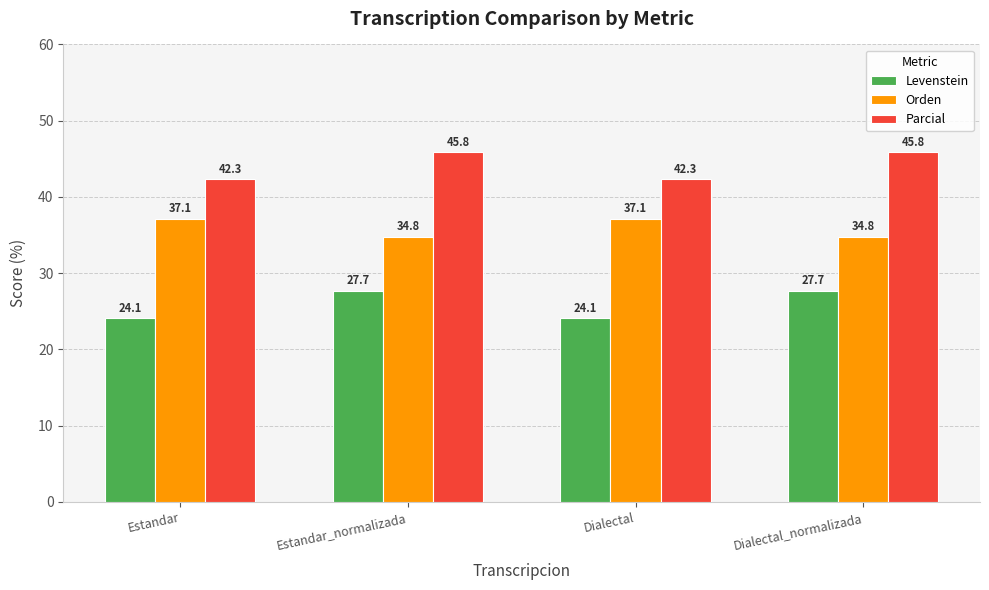

Are the bars grouped side by side (vs. stacked)?

Yes